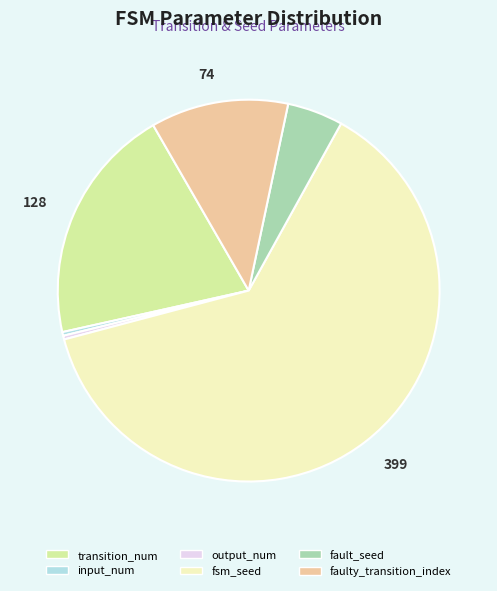

Combined, do faulty_transition_index and fsm_seed account for over 50%?

Yes